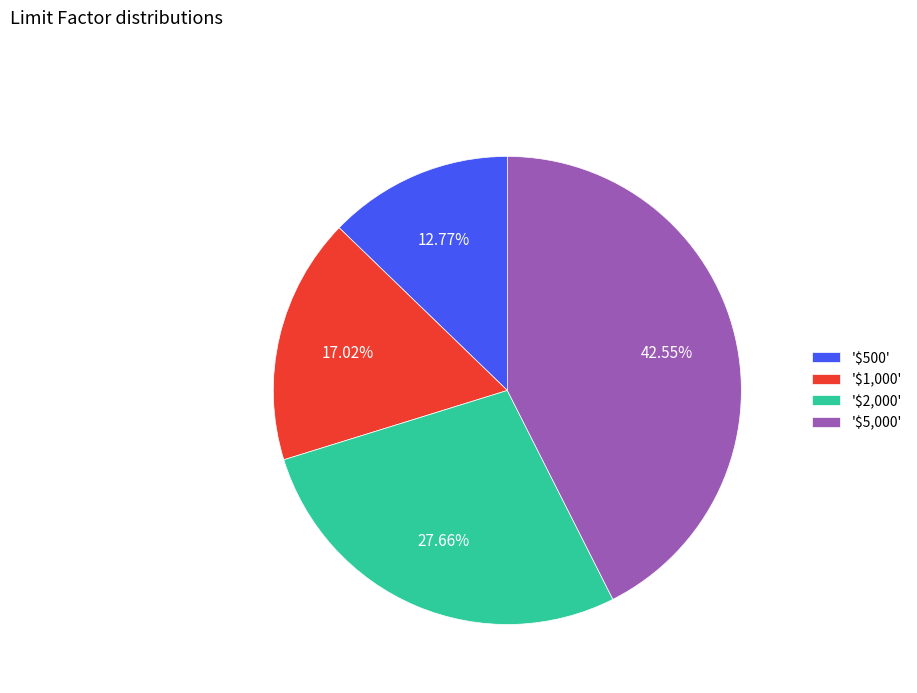

Does any single category account for the majority?

No